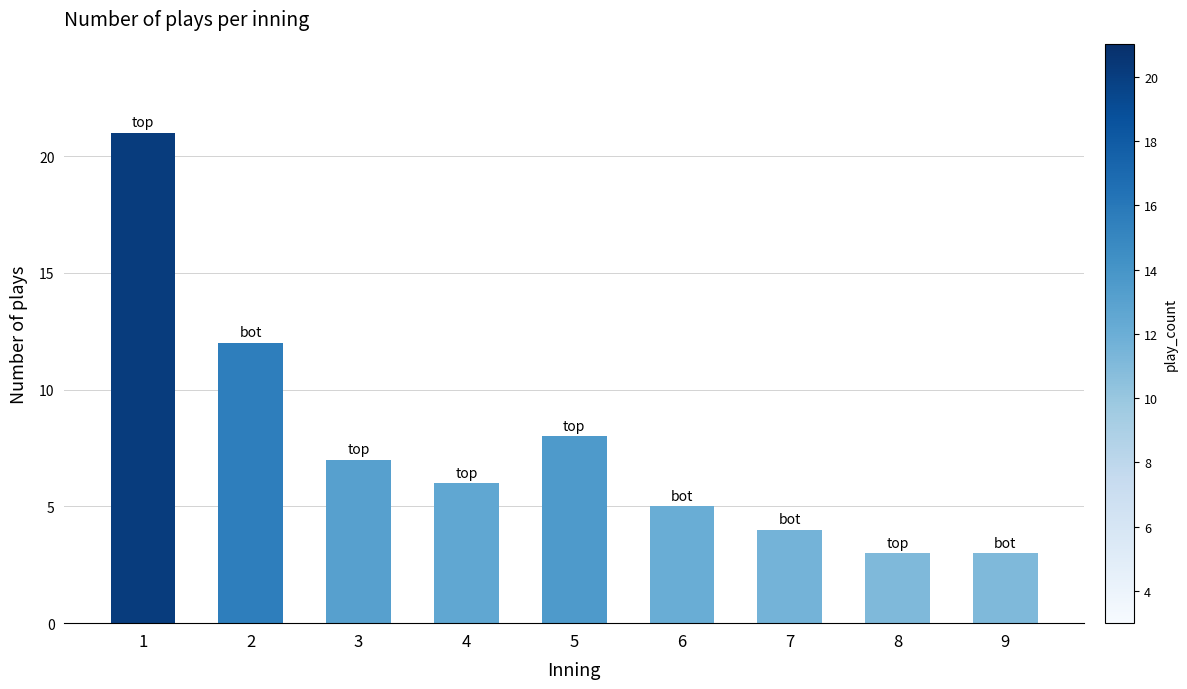

At which label does the data first exceed 6?

1